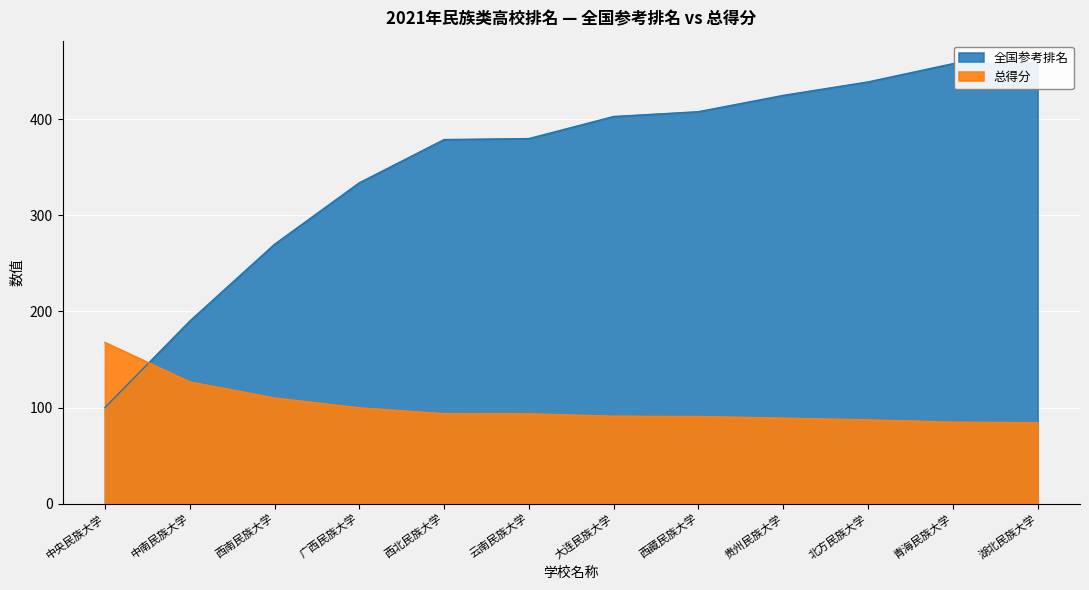

List the series in order of their overall mean, lowest first.

总得分, 全国参考排名